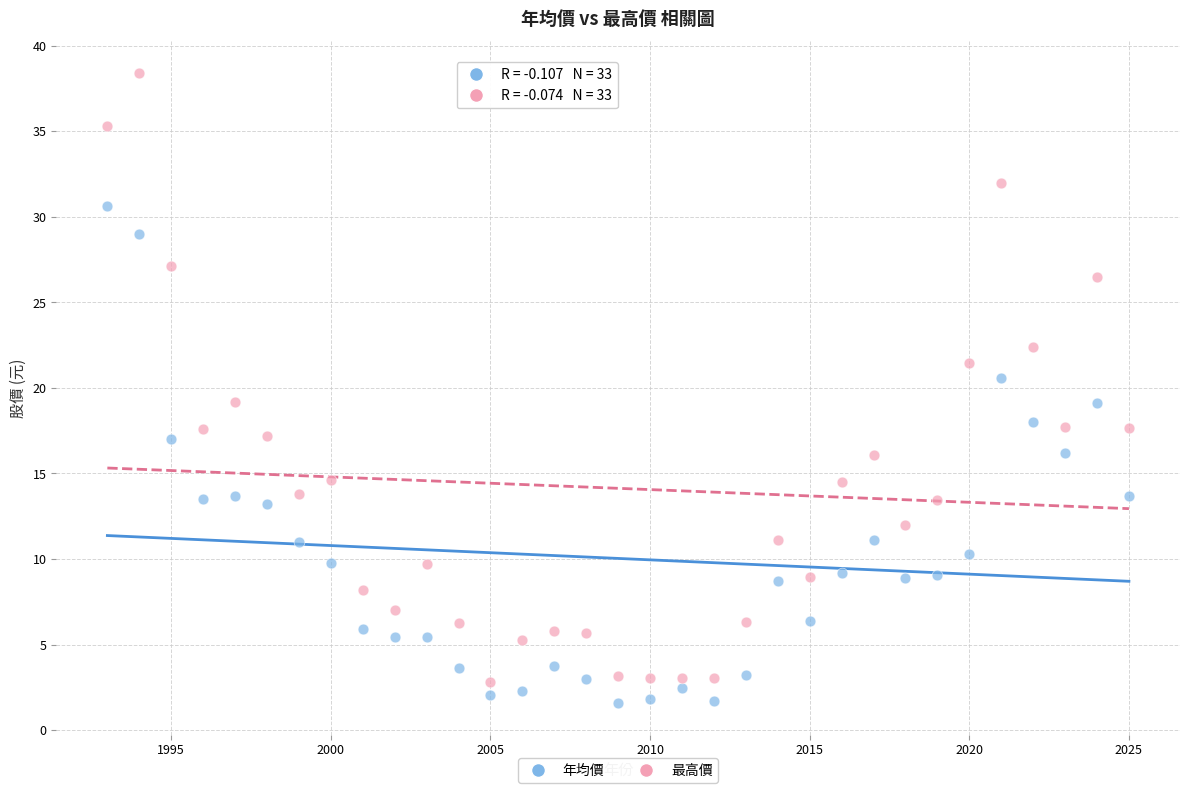

Across all data points, what is the range of Y values (max minus min)?

36.8